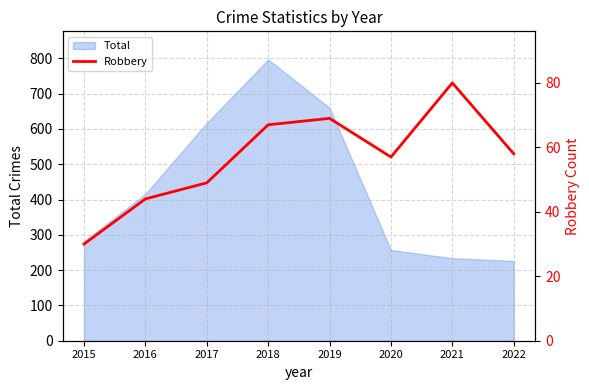

What is the minimum value for Total?

226